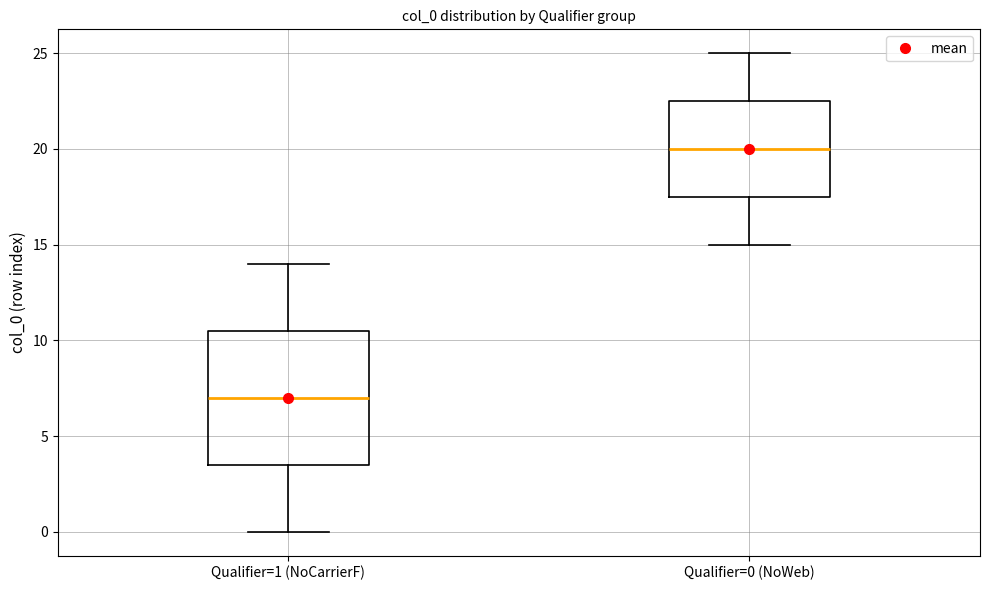

Where does the upper whisker of the box for Qualifier=1 (NoCarrierF) end on the y-axis? The values are not printed on the chart, so give them approximately, as read against the axis.

14.0